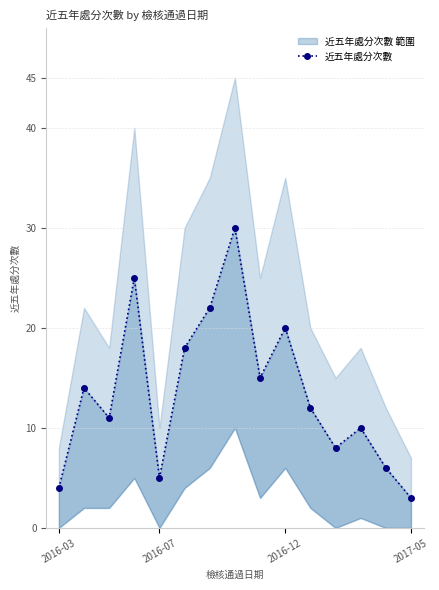

Reading left to right, transcribe all the data shown in this chart.

4	14	11	25	5	18	22	30	15	20	12	8	10	6	3